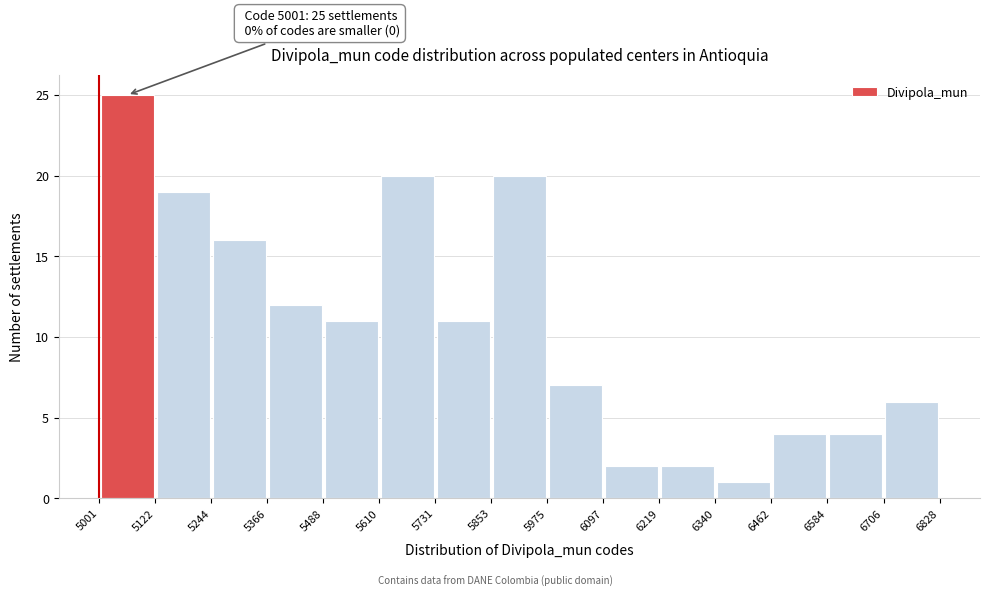

Over which range of the x-axis is the bar tallest?

5001 to 5122